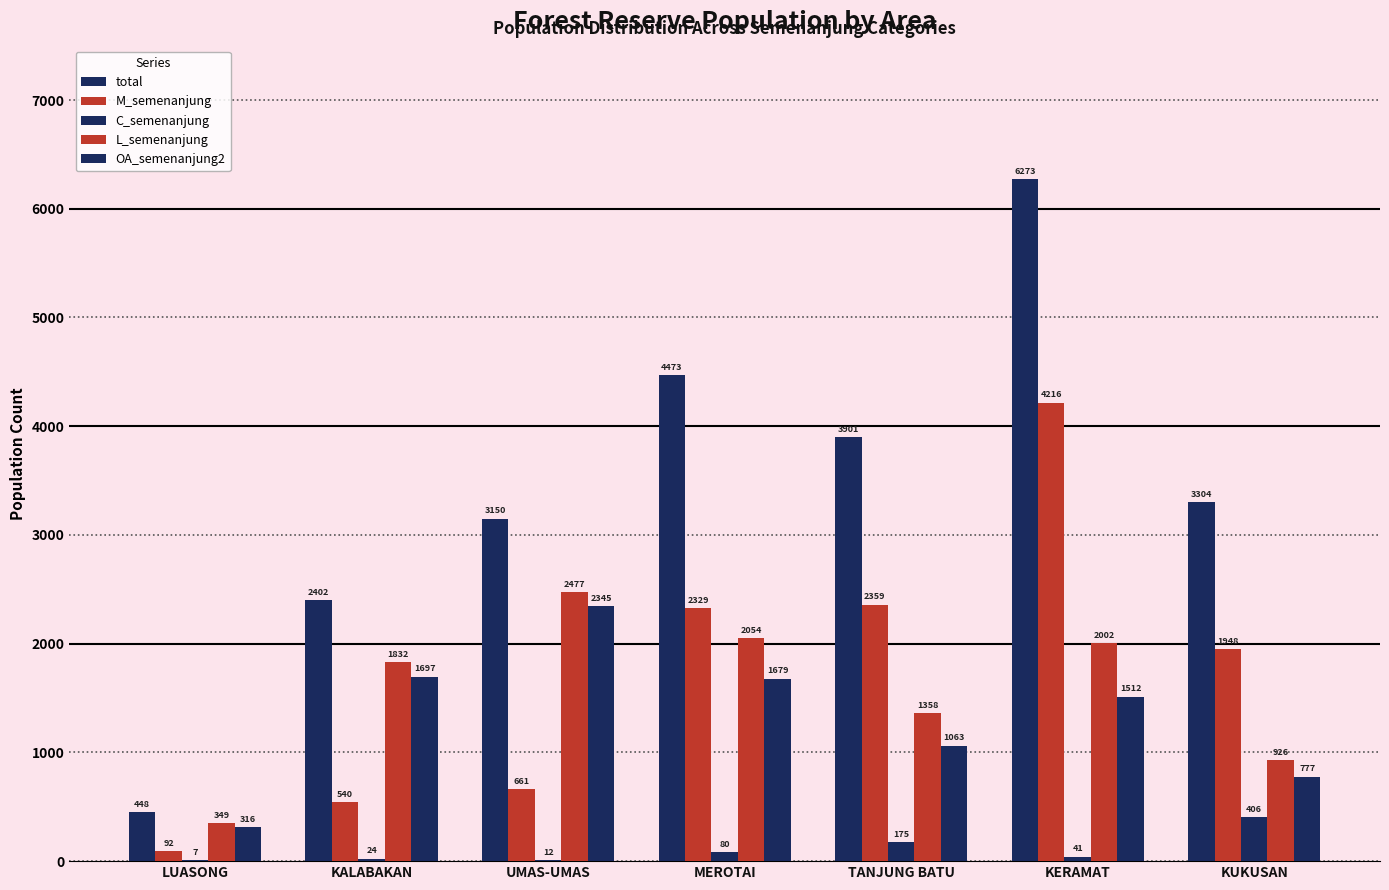

What is the average value of the M_semenanjung series?

1735